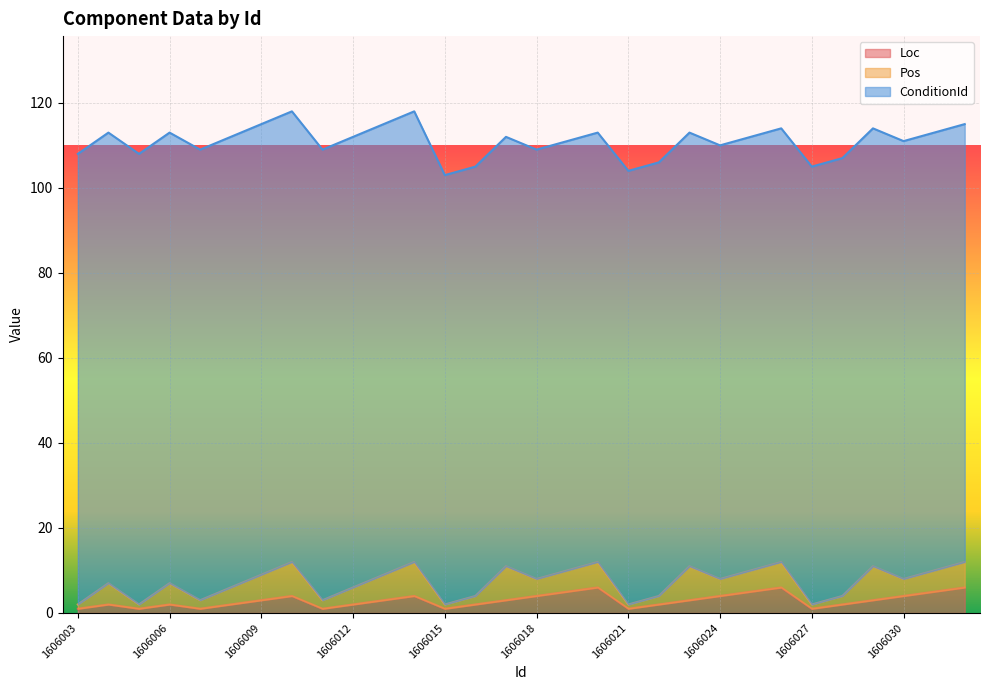

Does the chart display data point markers on the line(s)?

No